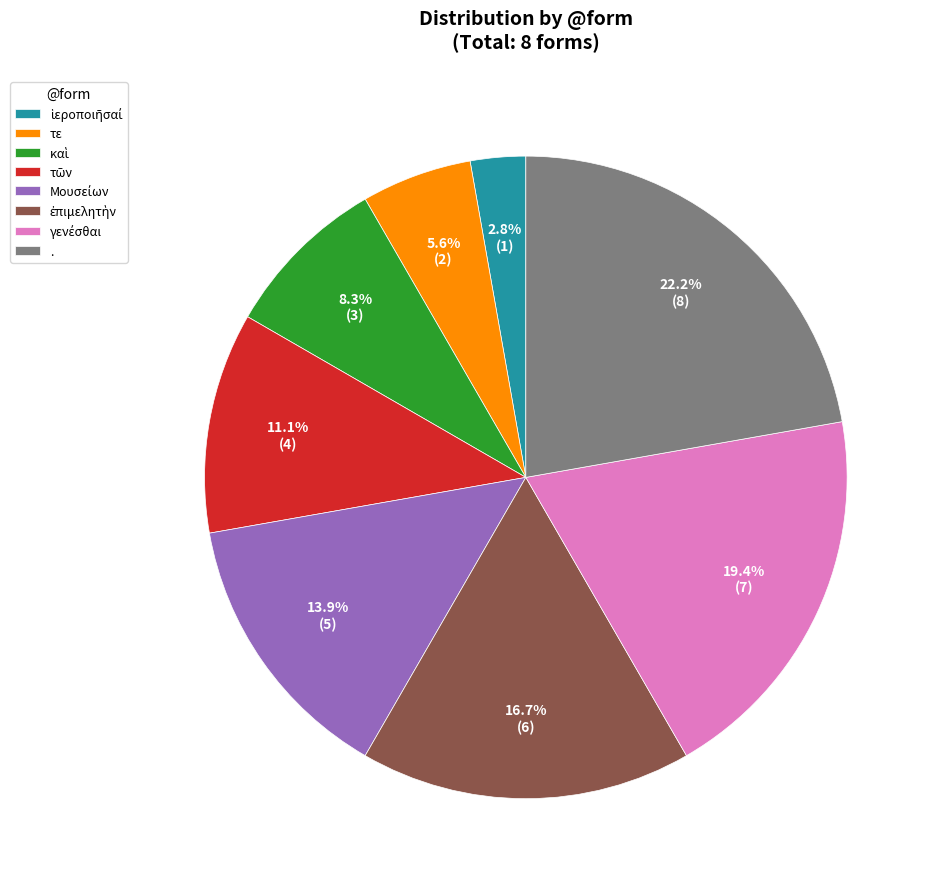

Which category has the biggest portion of the pie?

.